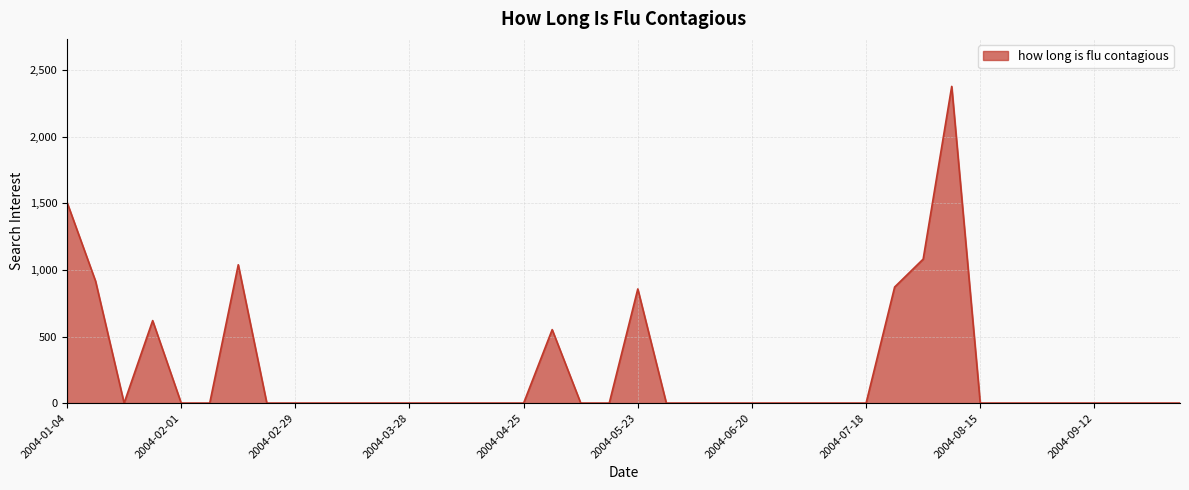

What is the maximum value shown in the chart?

2379.3